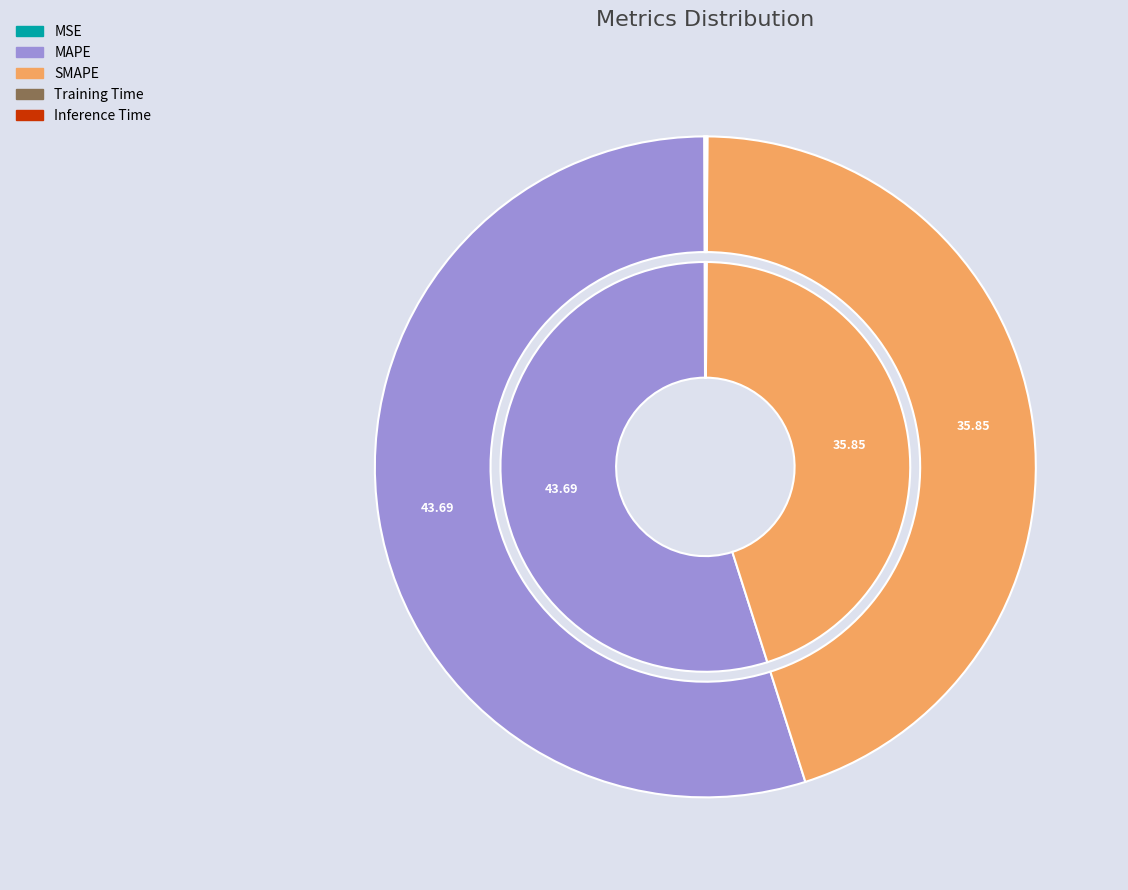

Is it true that Inference Time is 0% of the pie?

True